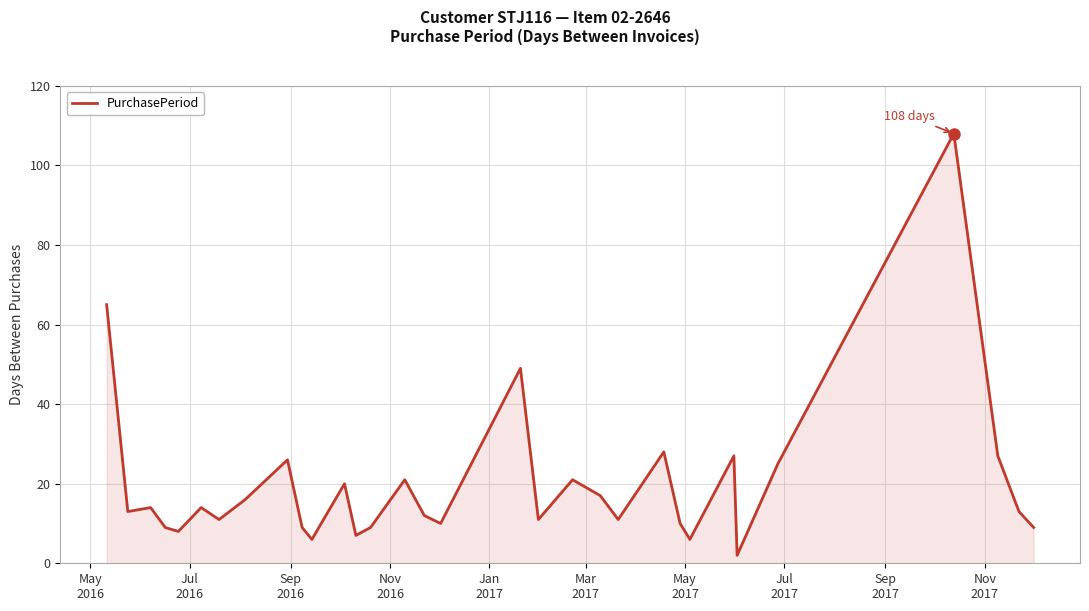

What is the greatest value displayed?

108